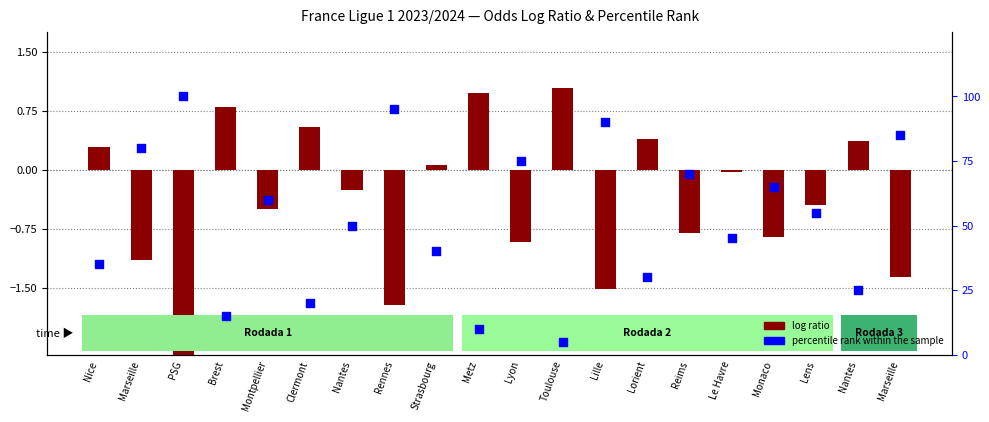

At how many categories does at least one series exceed 7?

19